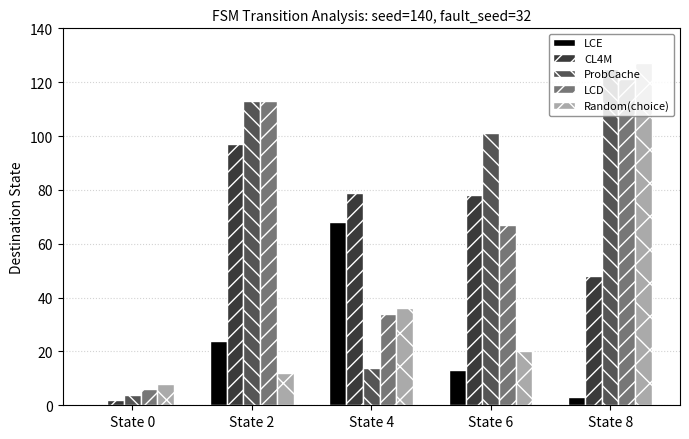

Reading left to right, extract all data points from this chart.

LCE: State 0=0	State 2=24	State 4=68	State 6=13	State 8=3
CL4M: State 0=2	State 2=97	State 4=79	State 6=78	State 8=48
ProbCache: State 0=4	State 2=113	State 4=14	State 6=101	State 8=125
LCD: State 0=6	State 2=113	State 4=34	State 6=67	State 8=121
Random(choice): State 0=8	State 2=12	State 4=36	State 6=20	State 8=127